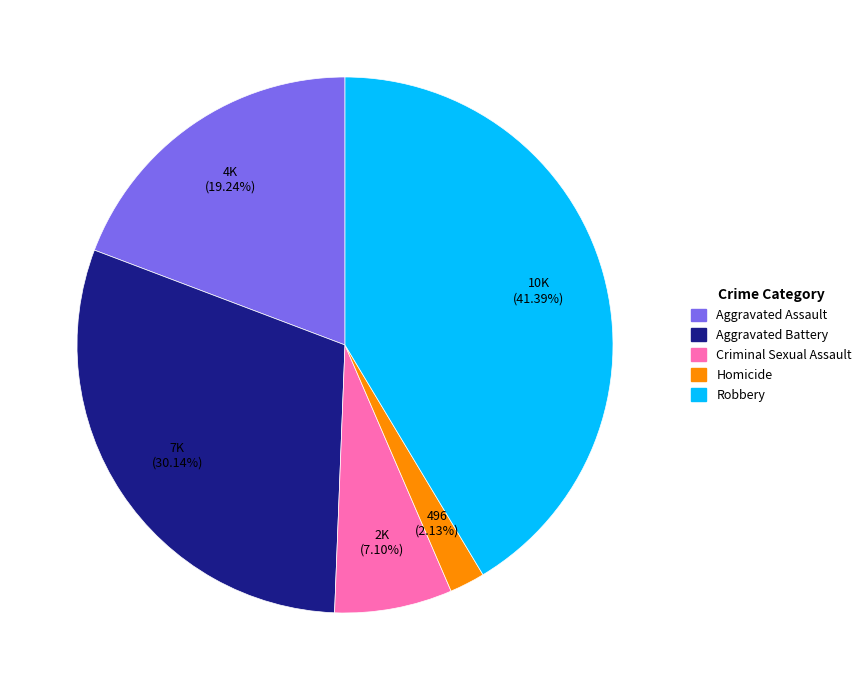

Is there any slice that represents more than half of the pie?

No